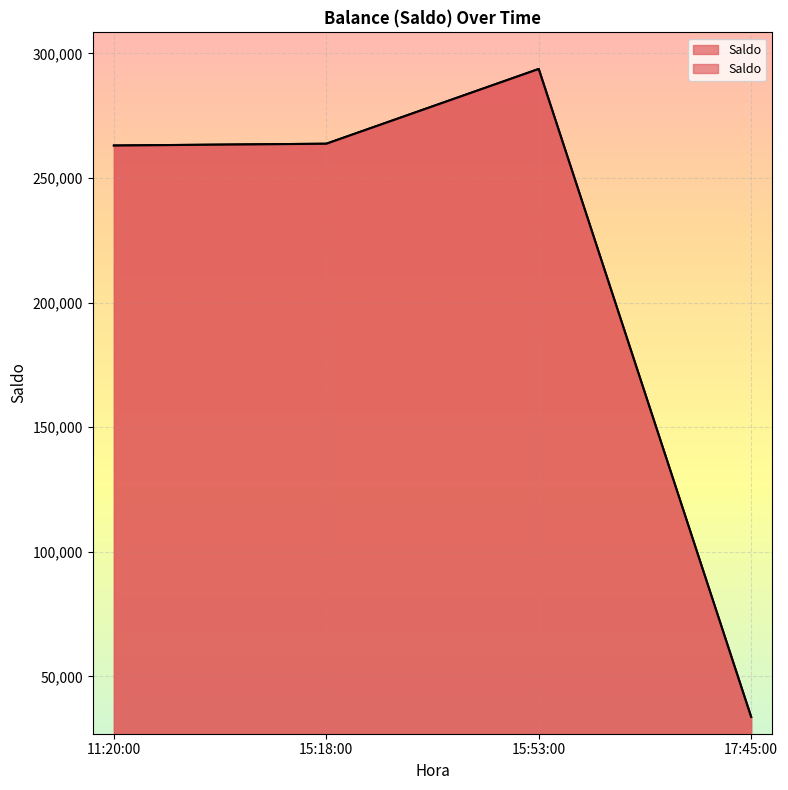

Reading left to right, what are all the values shown in this chart?

263009.8	263729.2	293729.2	33729.2